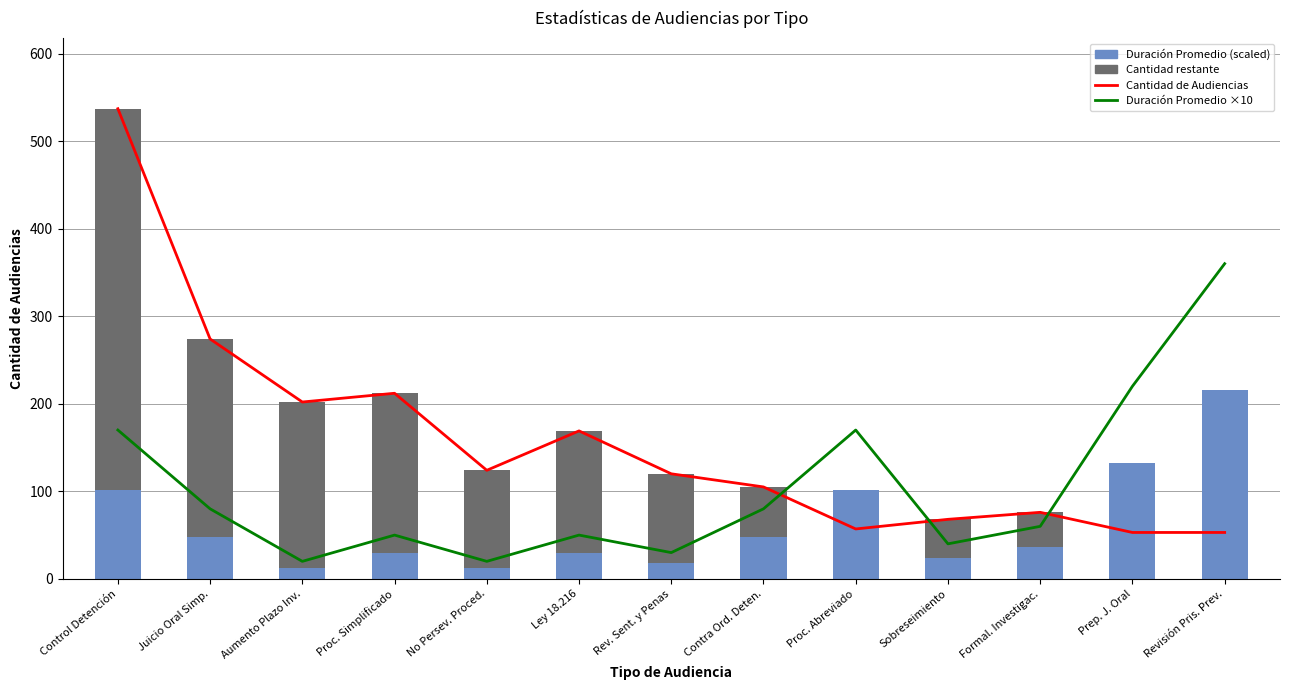

What is the total value across all series at Aumento Plazo Inv.?

424